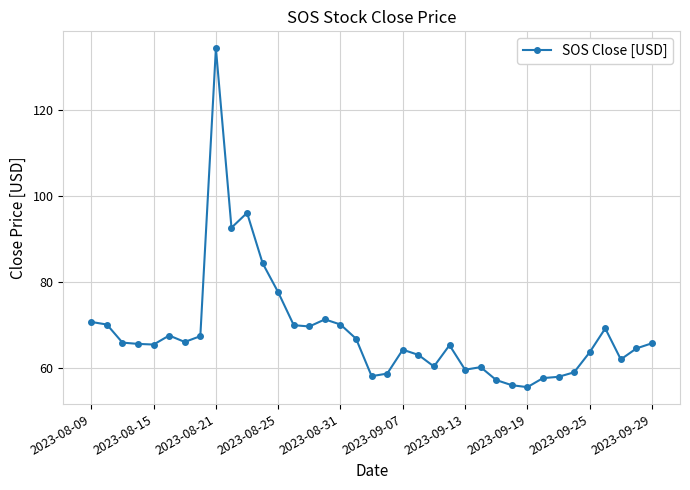

What is the average value?

68.3